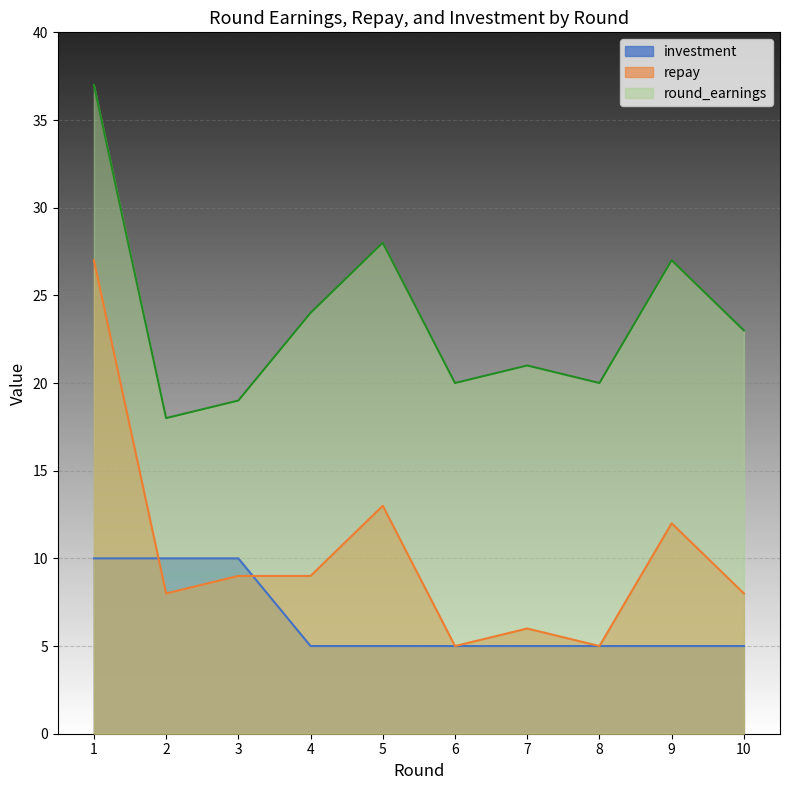

At which category does repay reach its first local peak?

5